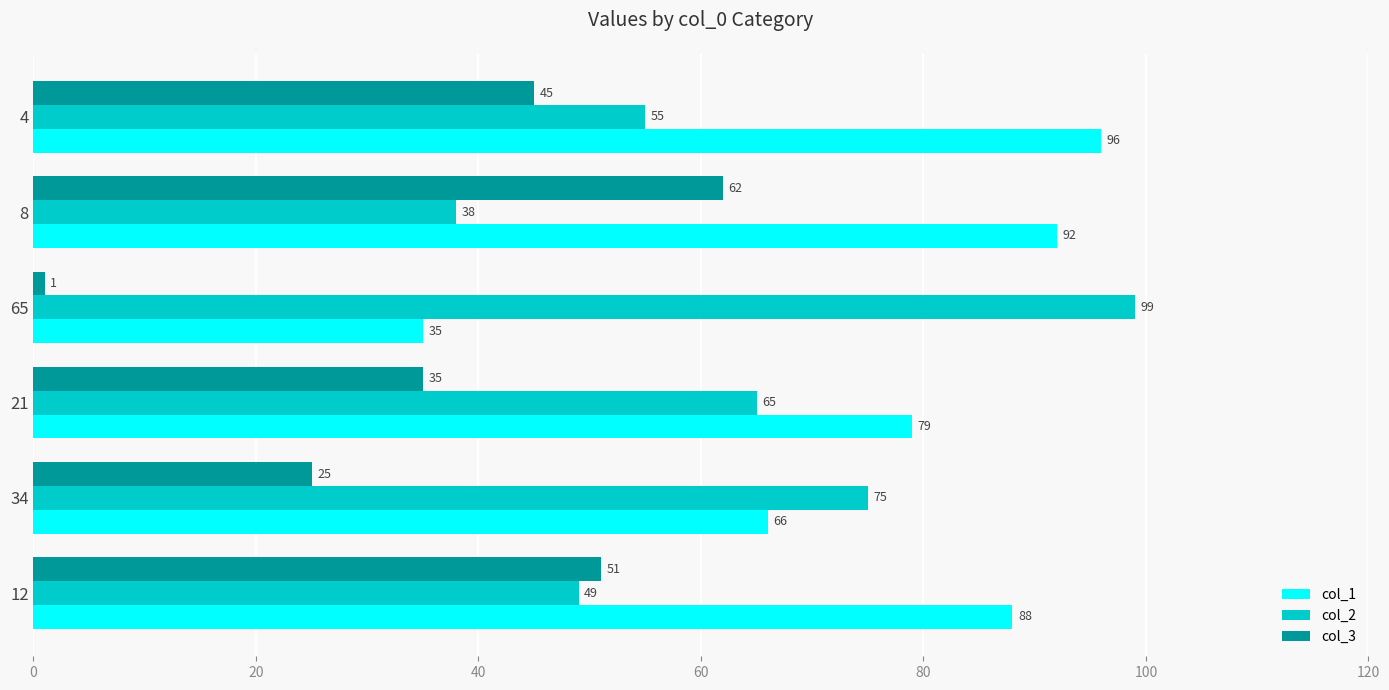

At how many categories does at least one series exceed 51?

6